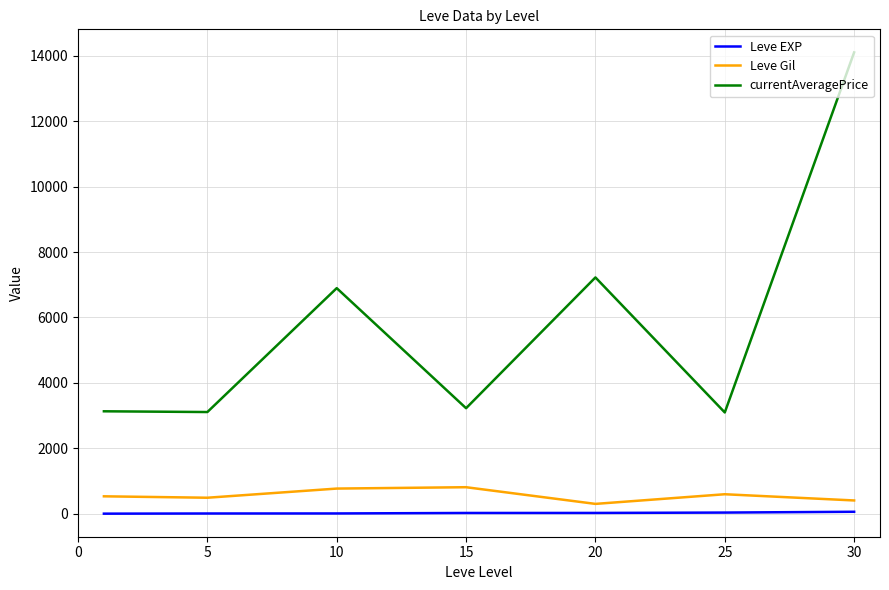

Which series has the largest total across all categories?

currentAveragePrice